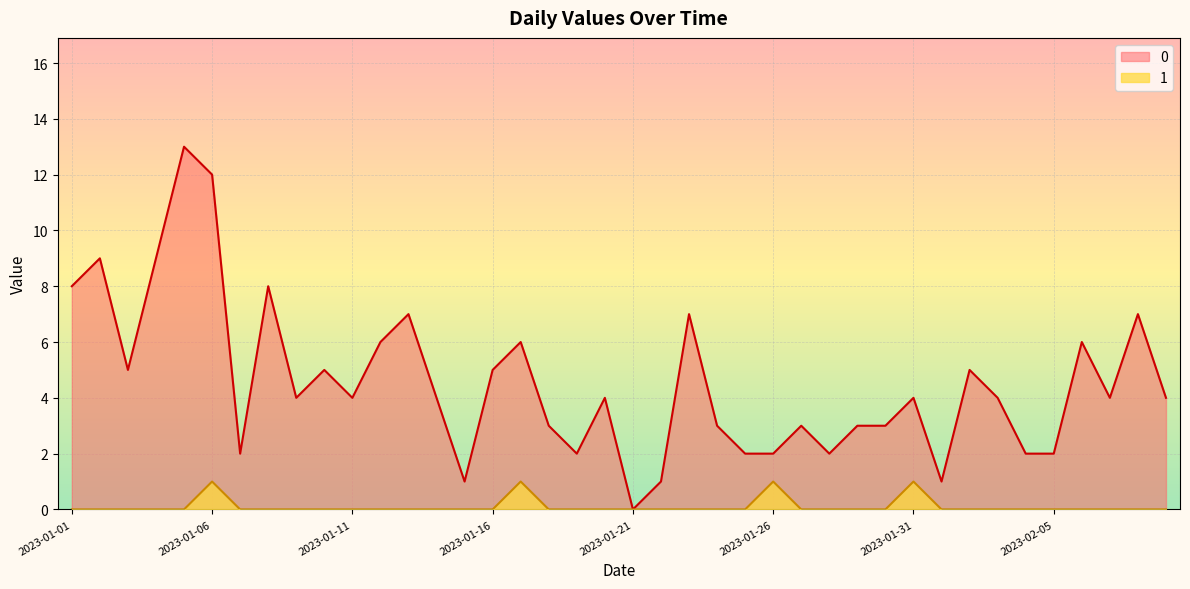

What is the total value across all series at 2023-01-23?

7